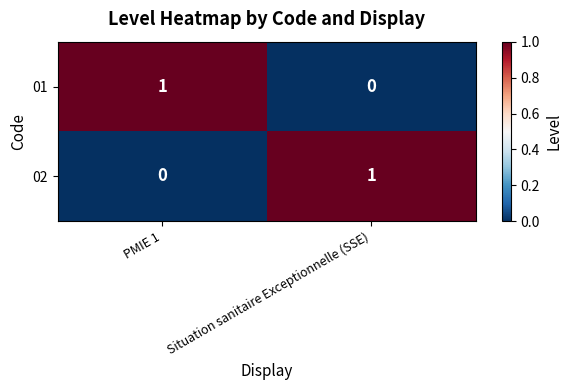

At Situation sanitaire Exceptionnelle (SSE), list the series in order from smallest to largest.

01, 02